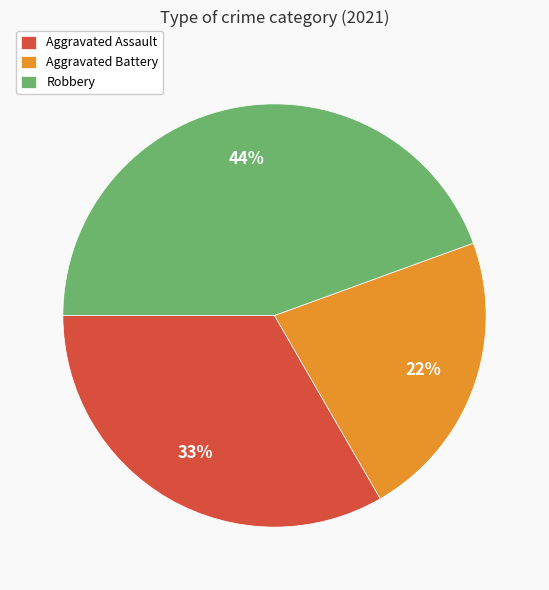

Which category has the smallest portion of the pie?

Aggravated Battery